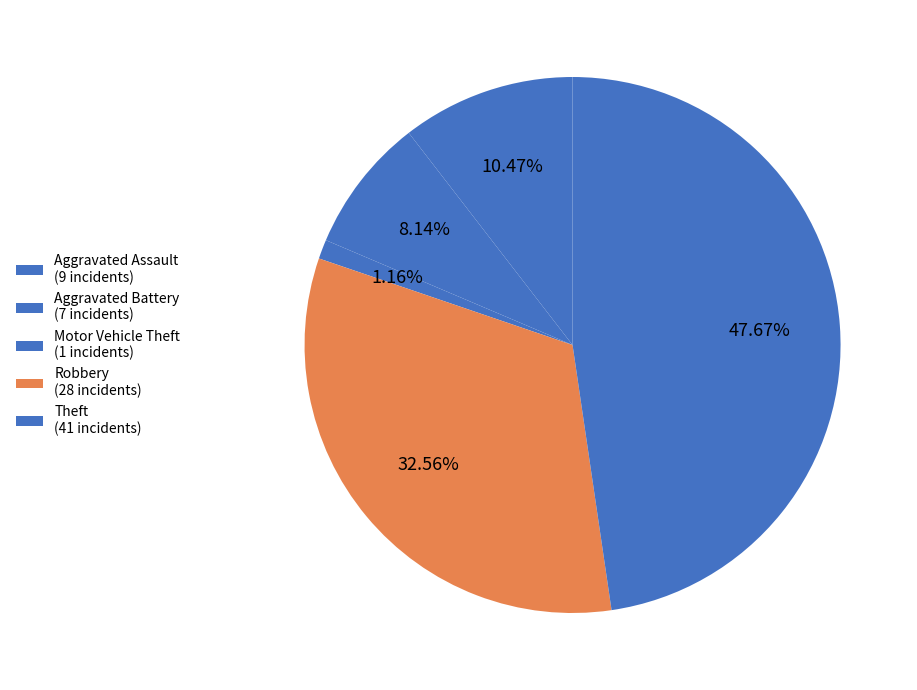

To the nearest percent, what is the difference between the largest and smallest slice percentages?

47%